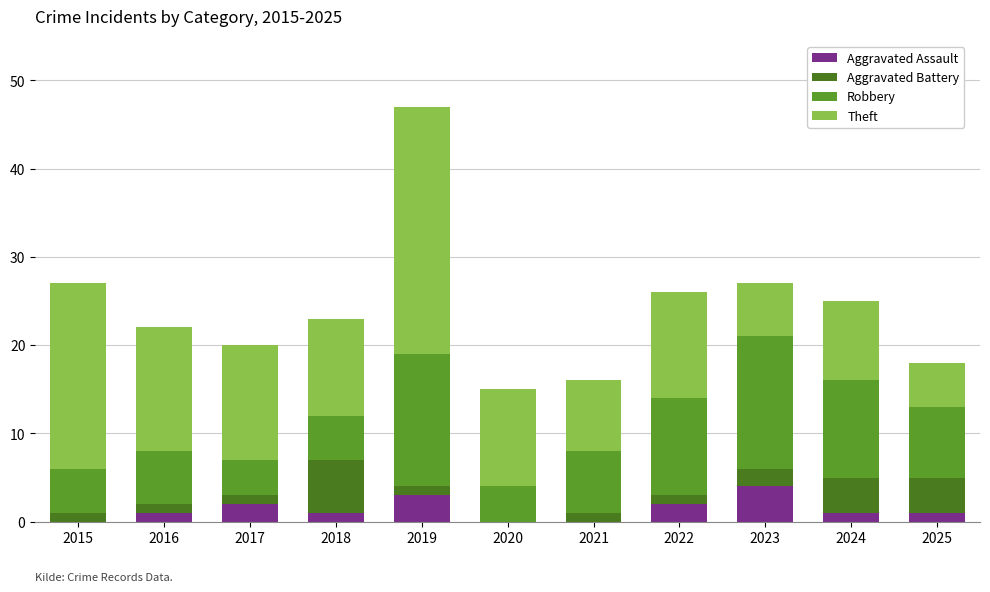

Read the Aggravated Battery value at 2024.

4